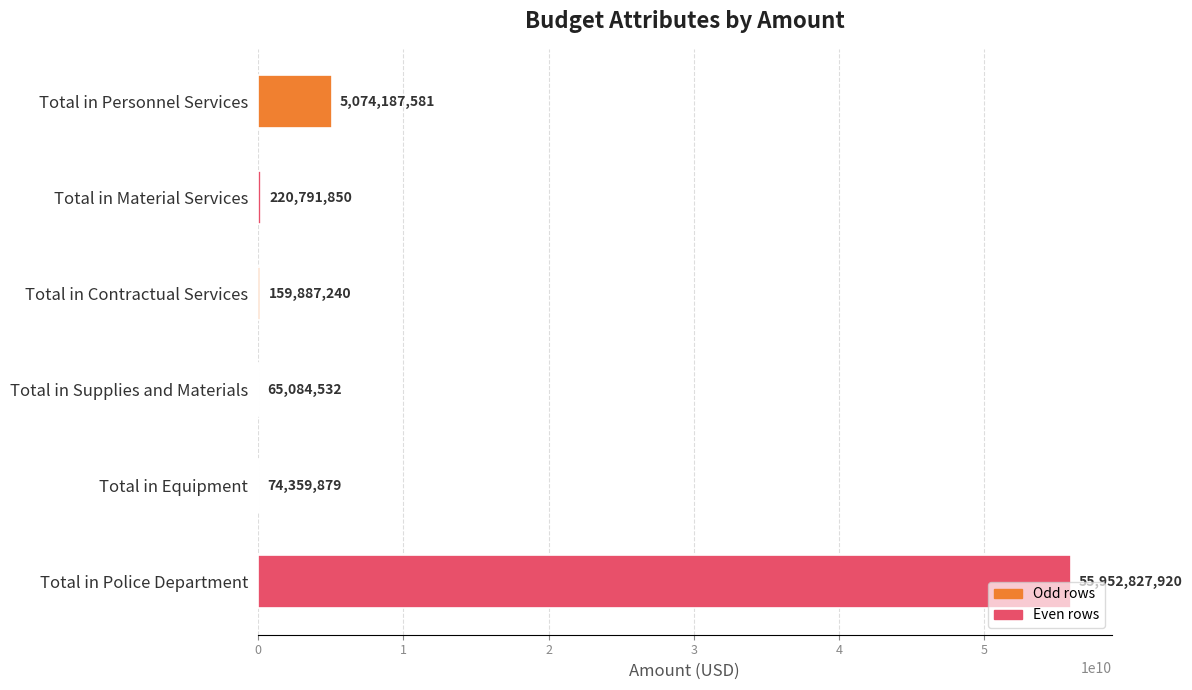

The value at Total in Supplies and Materials is 65084532. True or false?

True